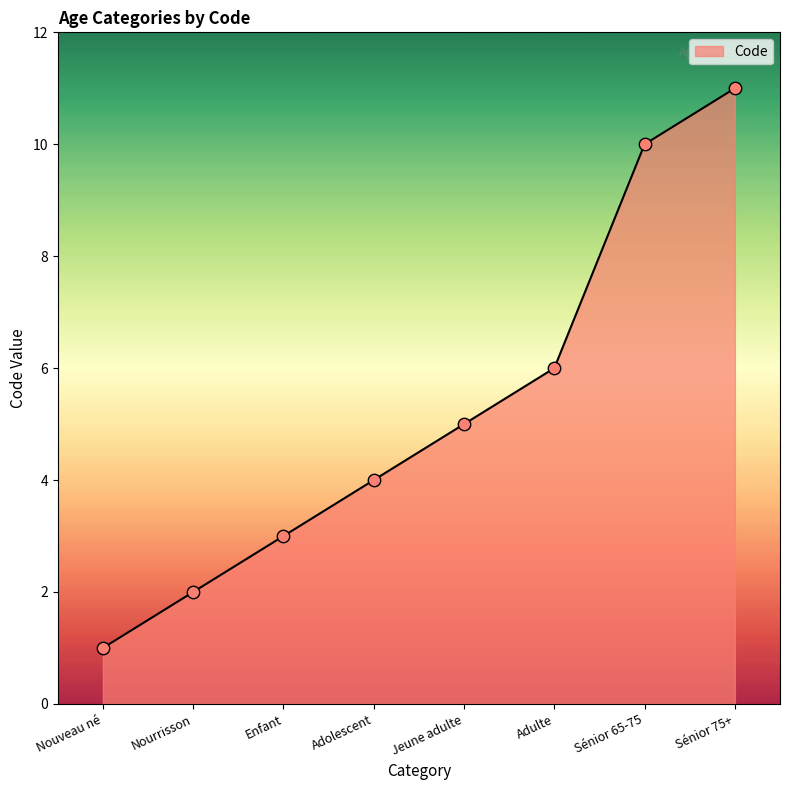

What is the ratio of the value at Adulte to the value at Nourrisson?

3.0